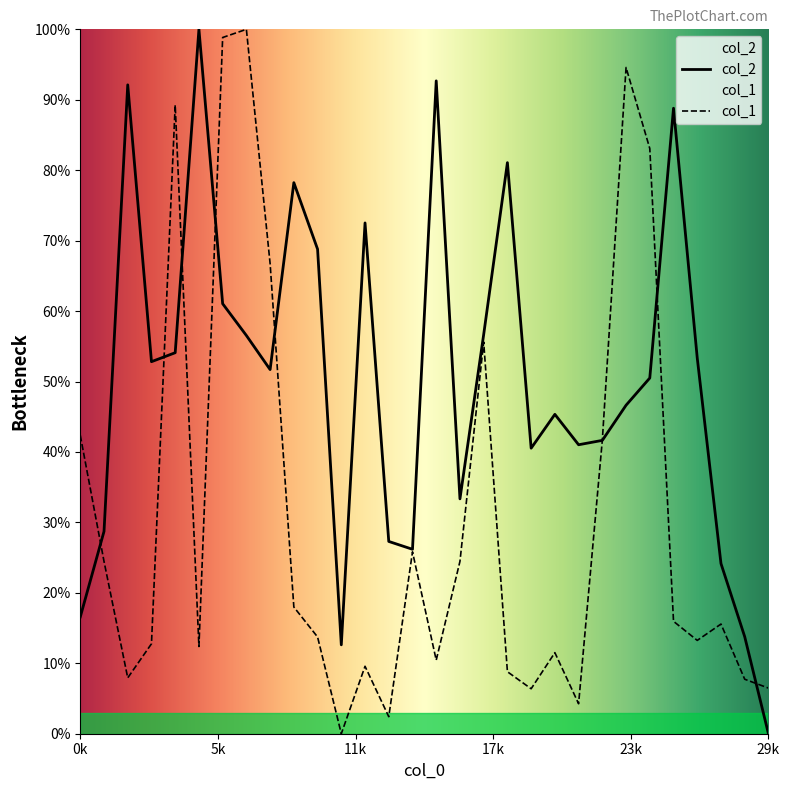

What is the value of the col_2 point at the 11th from the left?

68.8